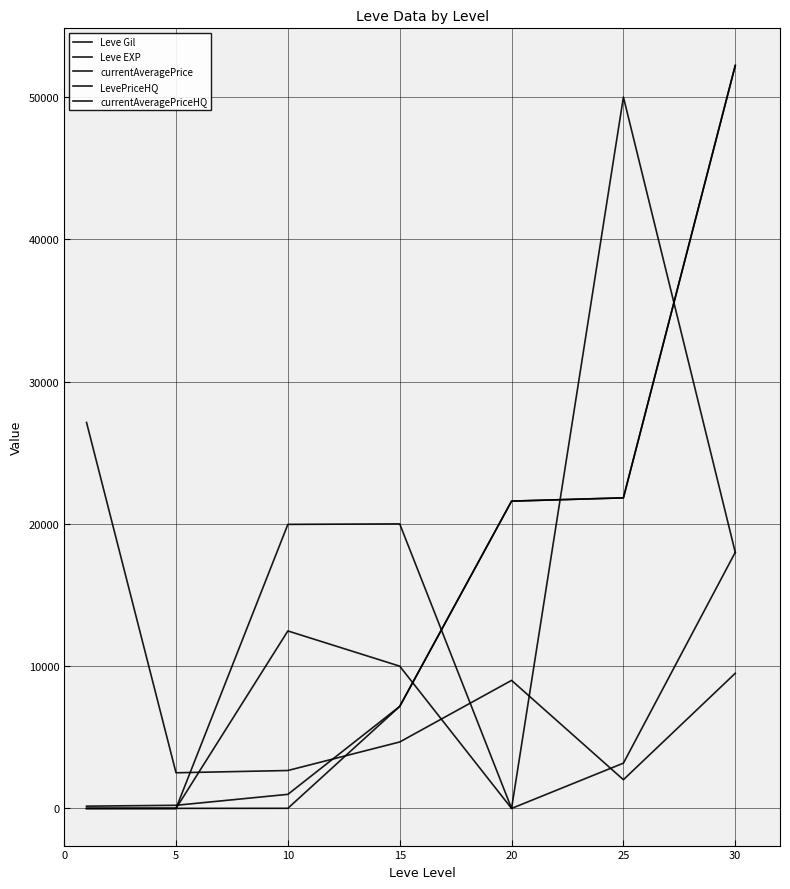

After their last crossing, which series has the higher values: currentAveragePriceHQ or currentAveragePrice?

currentAveragePriceHQ